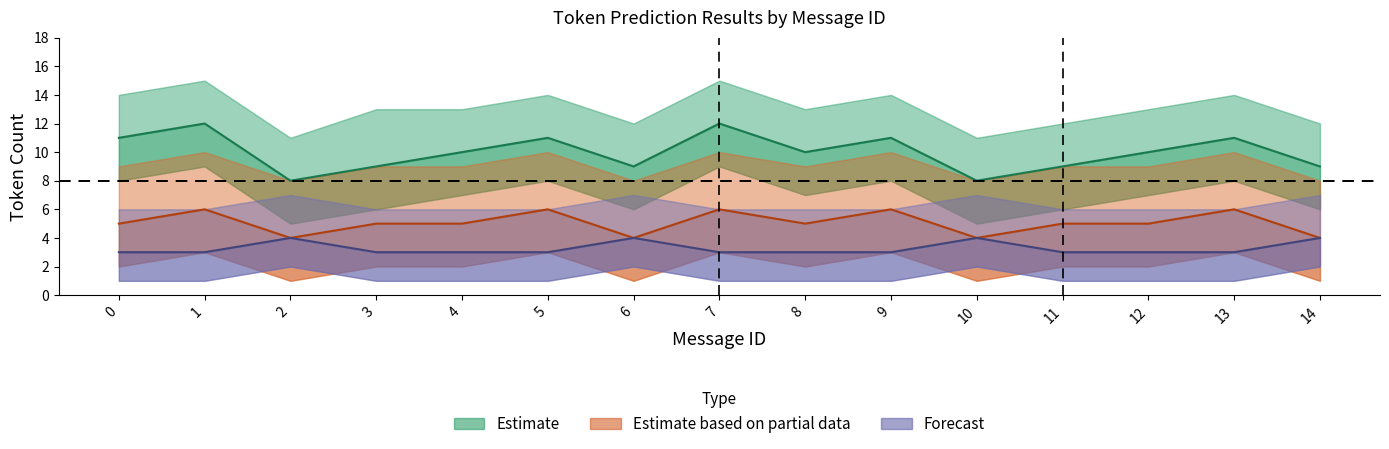

Rank the categories by value from lowest to highest.

2, 10, 3, 6, 11, 14, 4, 8, 12, 0, 5, 9, 13, 1, 7